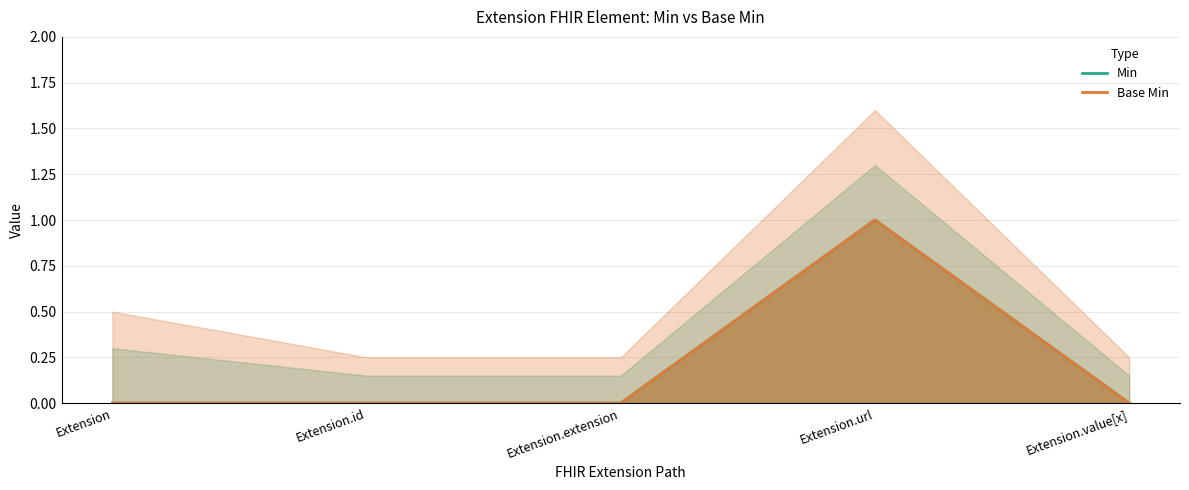

At how many categories does at least one series exceed 0?

1